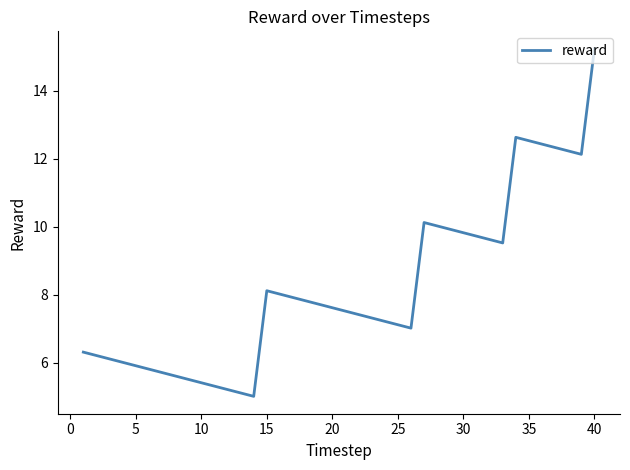

What is the difference between the maximum and minimum values?

10.2